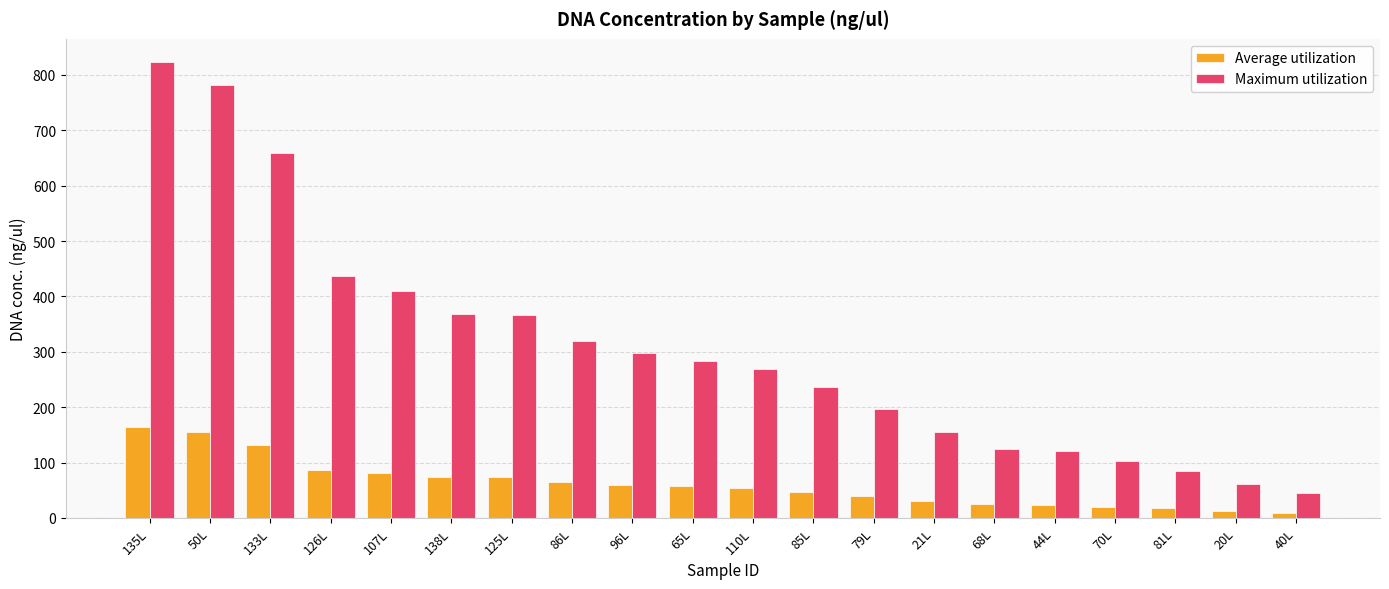

What is the difference between the maximum and minimum values in the Maximum utilization series?

779